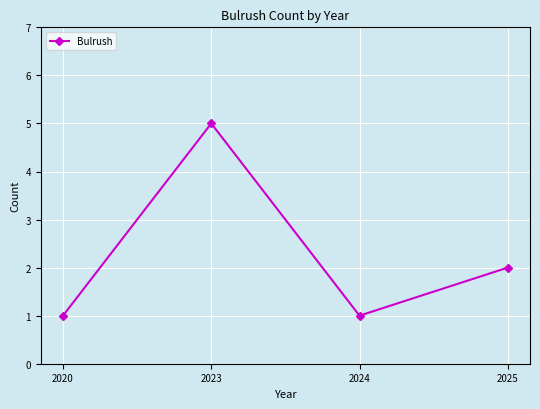

True or false: the data has more than 0 interior local peaks.

True